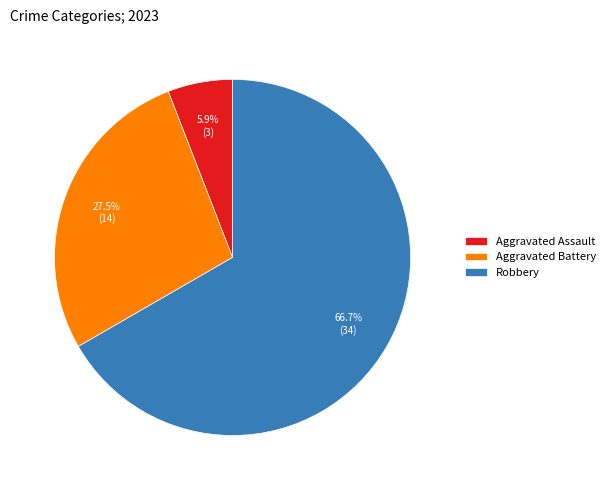

The Robbery slice represents 67% of the pie. True or false?

True